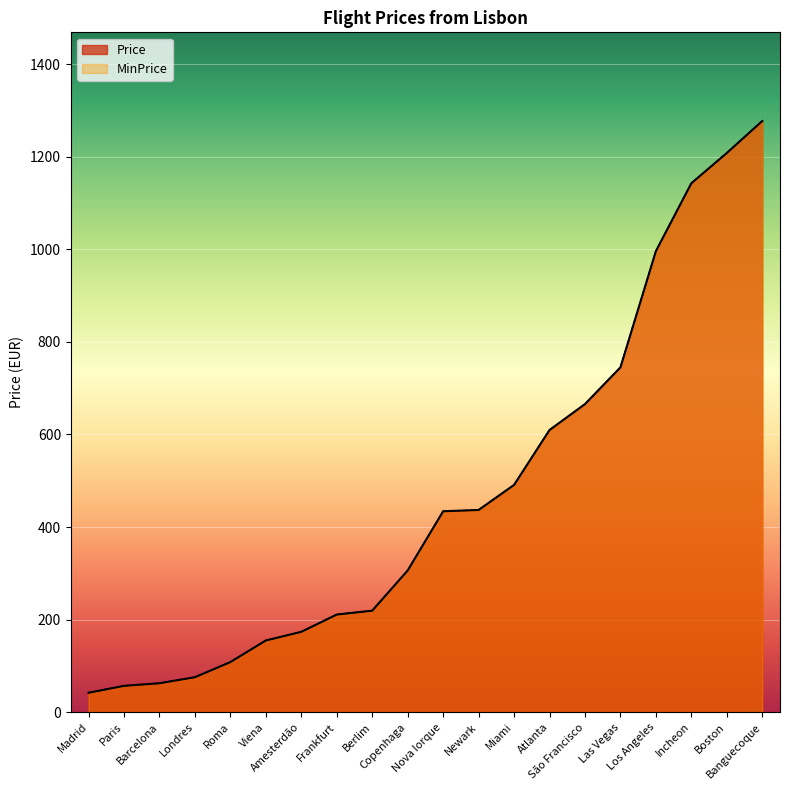

What is the average value of the MinPrice series?

470.8